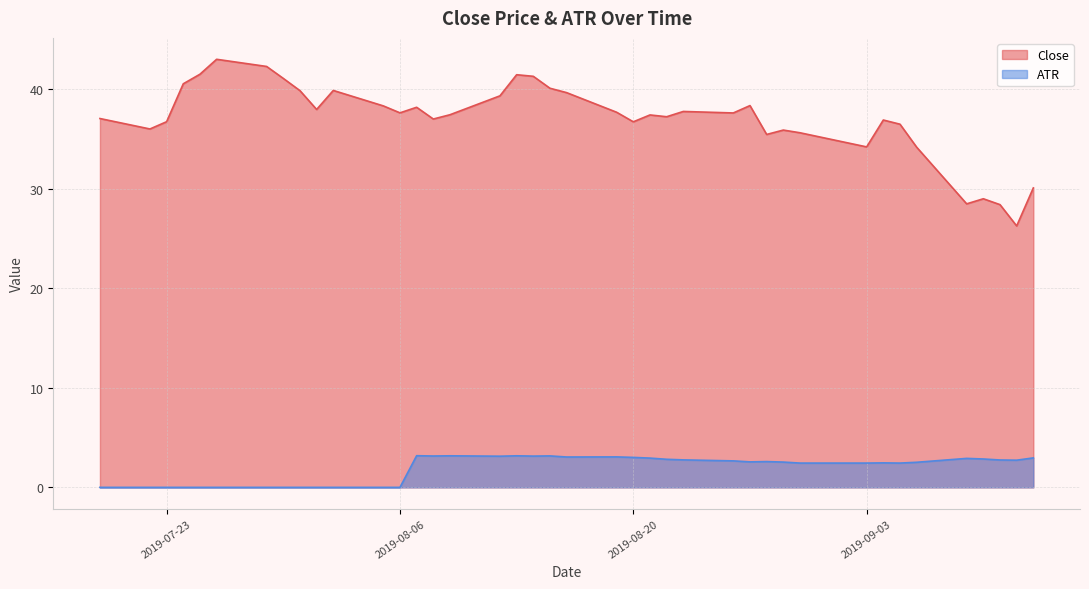

How many interior local valleys does the Close series have?

11